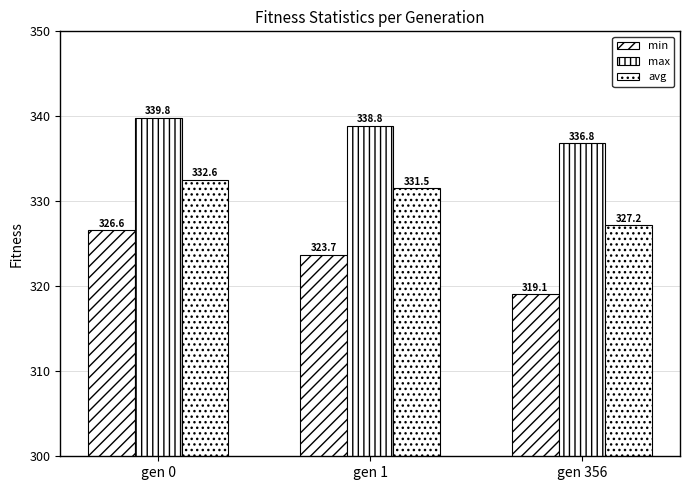

Which category has the lowest value across all series?

gen 356